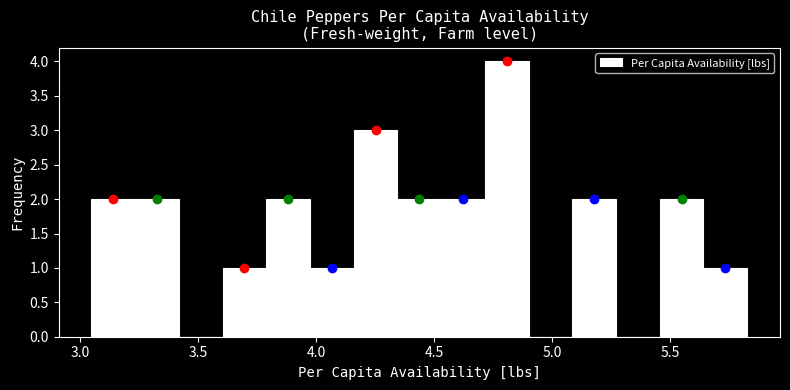

Around what value on the x-axis is the tallest bar? Give the approximate position of its centre, as read against the axis.

4.80